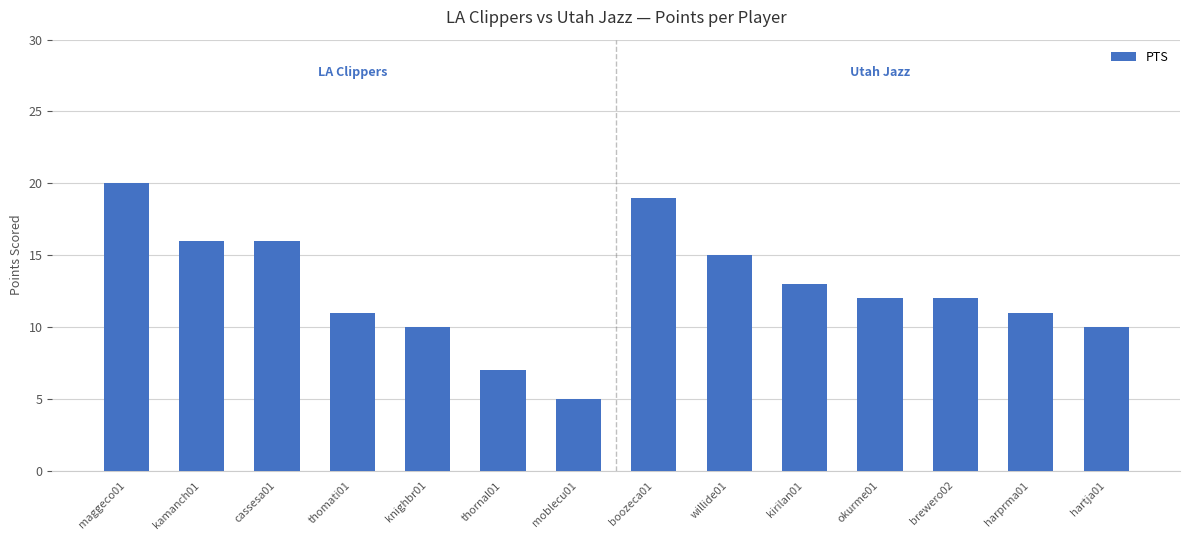

Reading left to right, list all the values displayed in this chart.

maggeco01=20	kamanch01=16	cassesa01=16	thomati01=11	knighbr01=10	thornal01=7	moblecu01=5	boozeca01=19	willide01=15	kirilan01=13	okurme01=12	brewero02=12	harprma01=11	hartja01=10